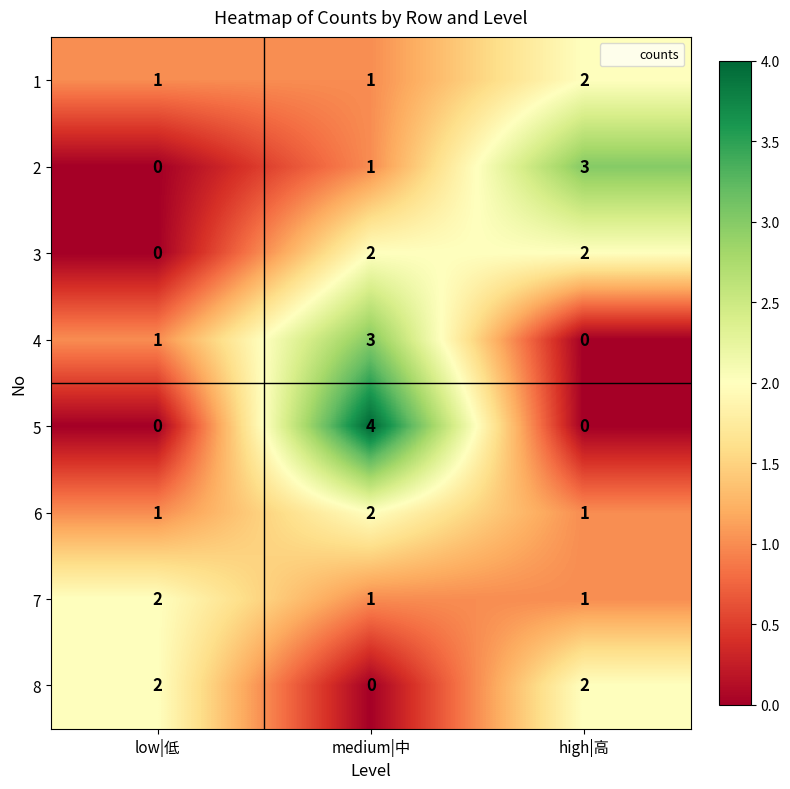

Where is 3 nearest to the value 1?

low|低